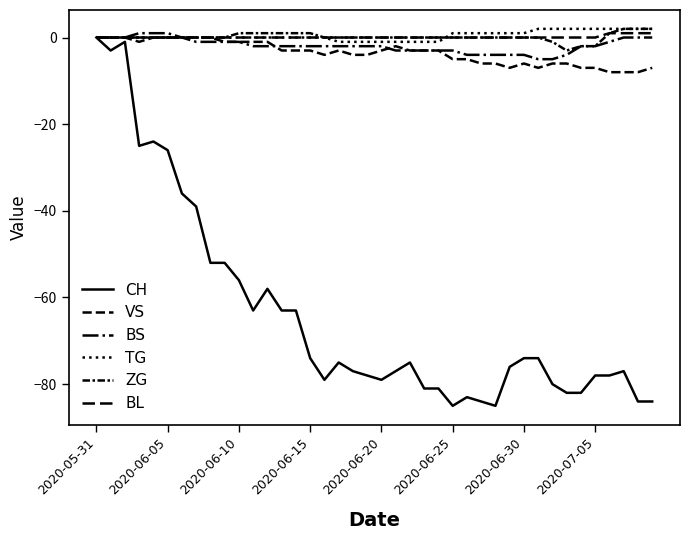

Does the chart have visible grid lines?

No